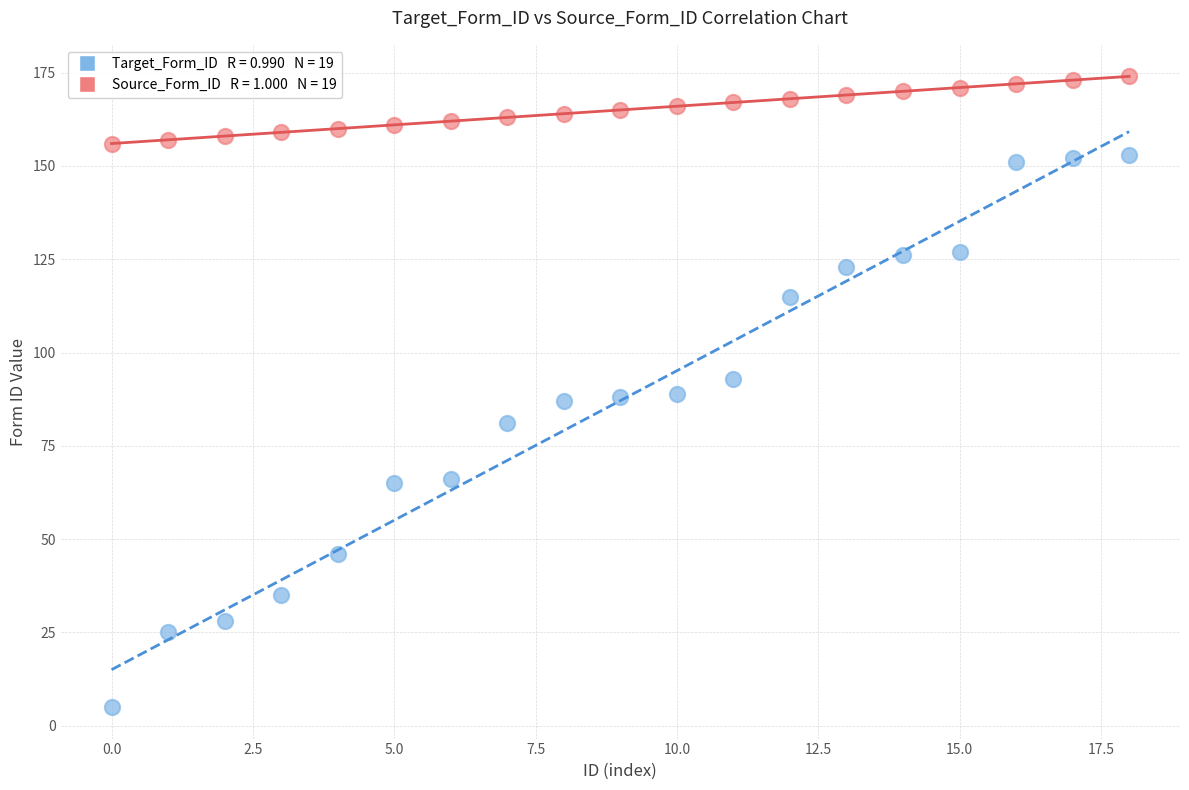

Across all data points, what is the range of Y values (max minus min)?

169